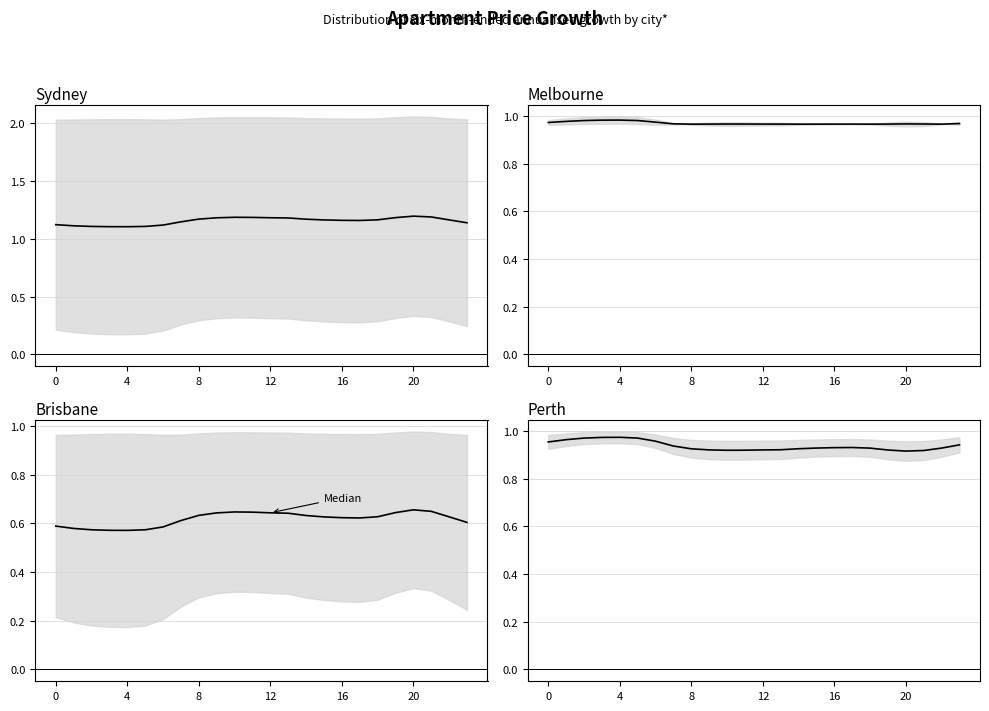

The chart shows a value of 0.5 at 9. True or false?

False